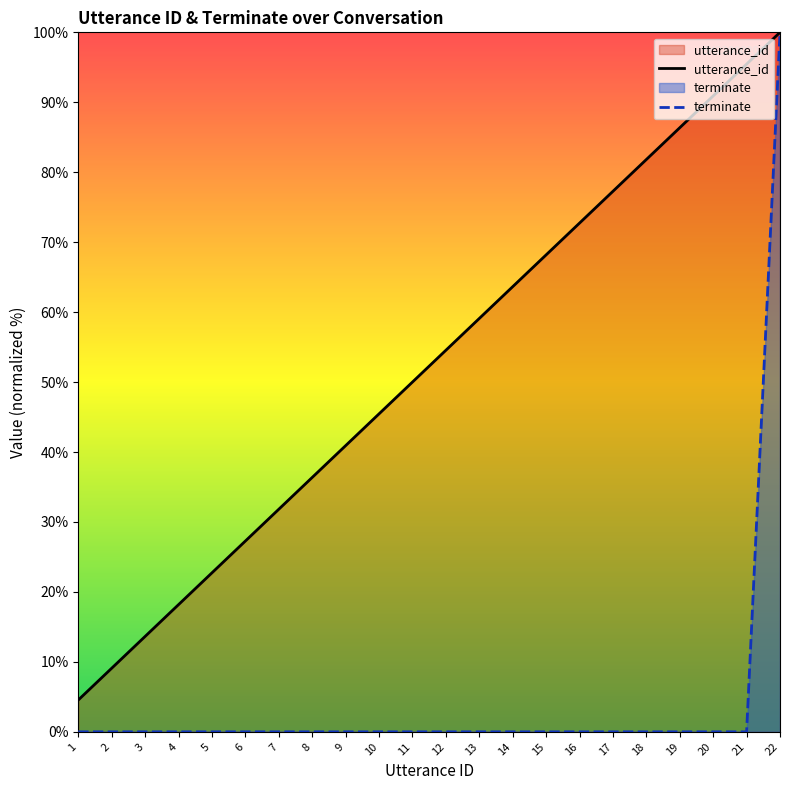

Is the value of utterance_id at 17 greater than the value of terminate at 19?

Yes